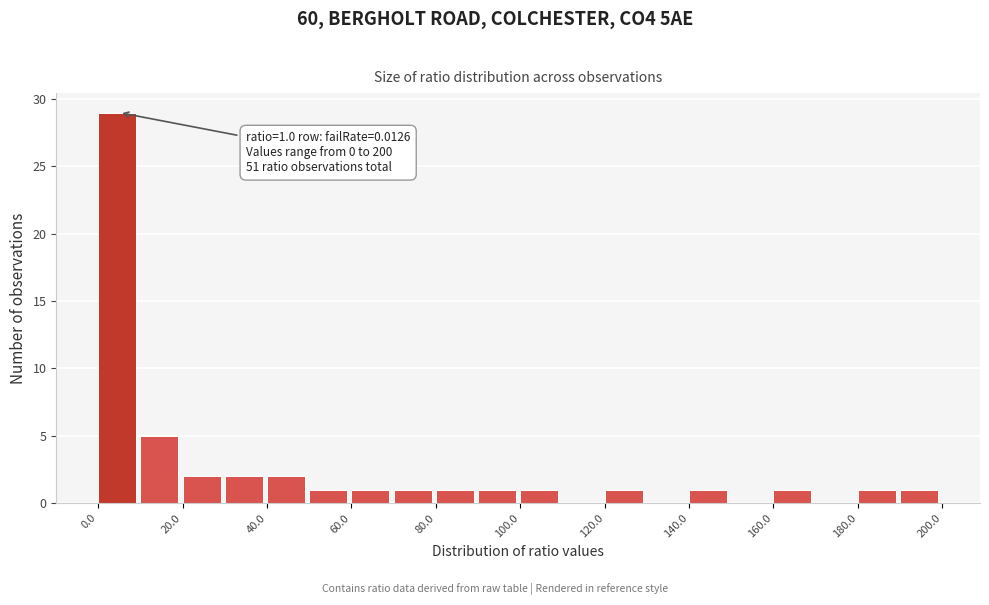

Which range on the x-axis has the tallest bar?

0 to 10